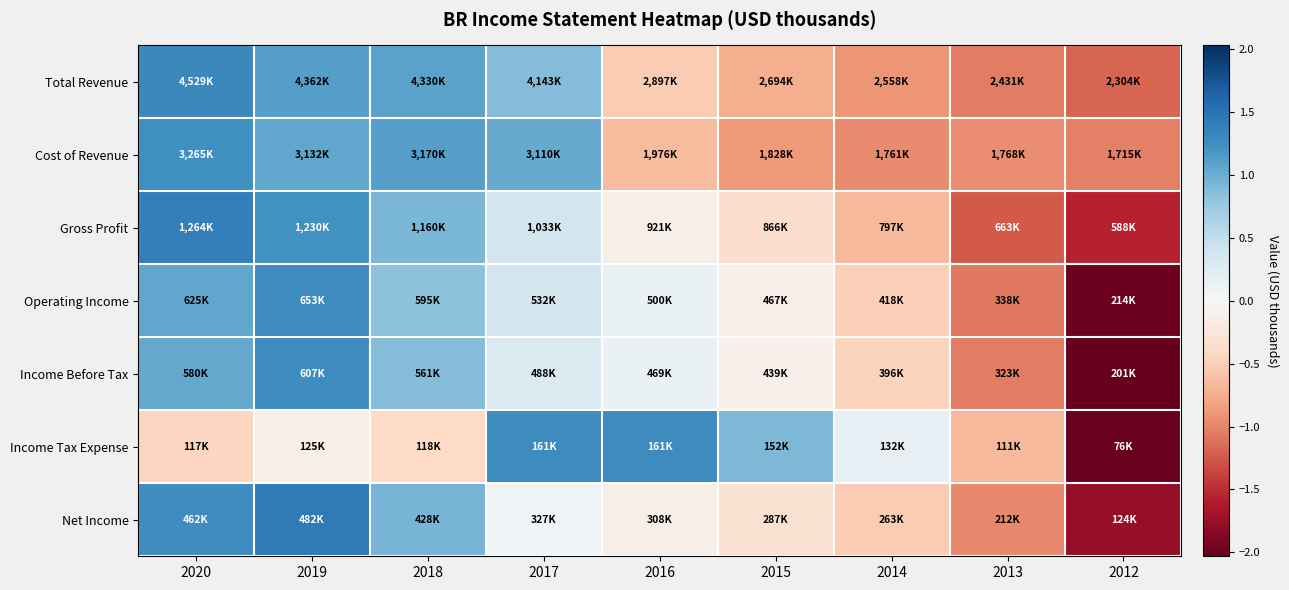

Reading left to right, list all the values displayed in this chart.

Total Revenue: 2020=1.3	2019=1.1	2018=1.1	2017=0.9	2016=-0.5	2015=-0.7	2014=-0.9	2013=-1.0	2012=-1.2
Cost of Revenue: 2020=1.3	2019=1.1	2018=1.1	2017=1.0	2016=-0.6	2015=-0.9	2014=-1.0	2013=-1.0	2012=-1.0
Gross Profit: 2020=1.4	2019=1.2	2018=0.9	2017=0.4	2016=-0.1	2015=-0.4	2014=-0.7	2013=-1.2	2012=-1.6
Operating Income: 2020=1.1	2019=1.3	2018=0.8	2017=0.4	2016=0.1	2015=-0.1	2014=-0.5	2013=-1.1	2012=-2.0
Income Before Tax: 2020=1.0	2019=1.3	2018=0.9	2017=0.3	2016=0.1	2015=-0.1	2014=-0.5	2013=-1.0	2012=-2.0
Income Tax Expense: 2020=-0.4	2019=-0.1	2018=-0.4	2017=1.3	2016=1.3	2015=0.9	2014=0.2	2013=-0.7	2012=-2.0
Net Income: 2020=1.3	2019=1.4	2018=1.0	2017=0.0	2016=-0.1	2015=-0.3	2014=-0.5	2013=-1.0	2012=-1.8